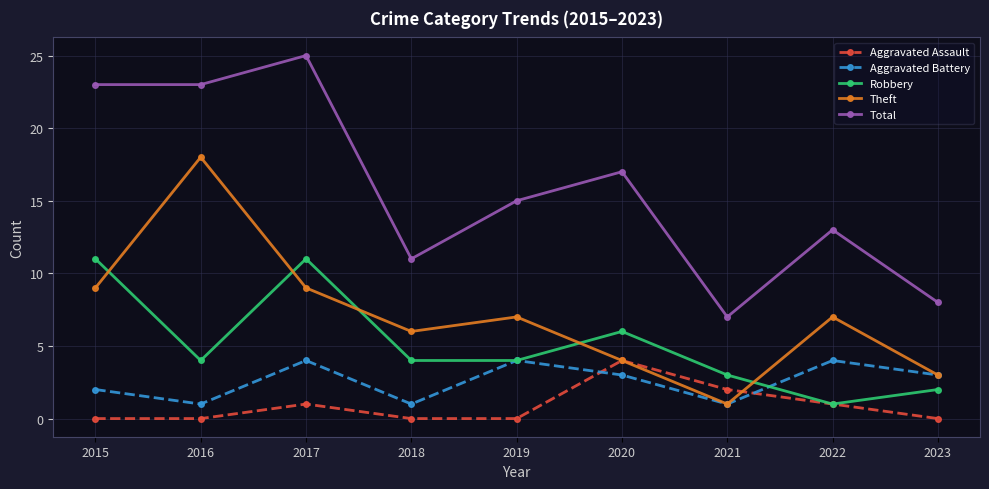

What is the maximum value for Total?

25